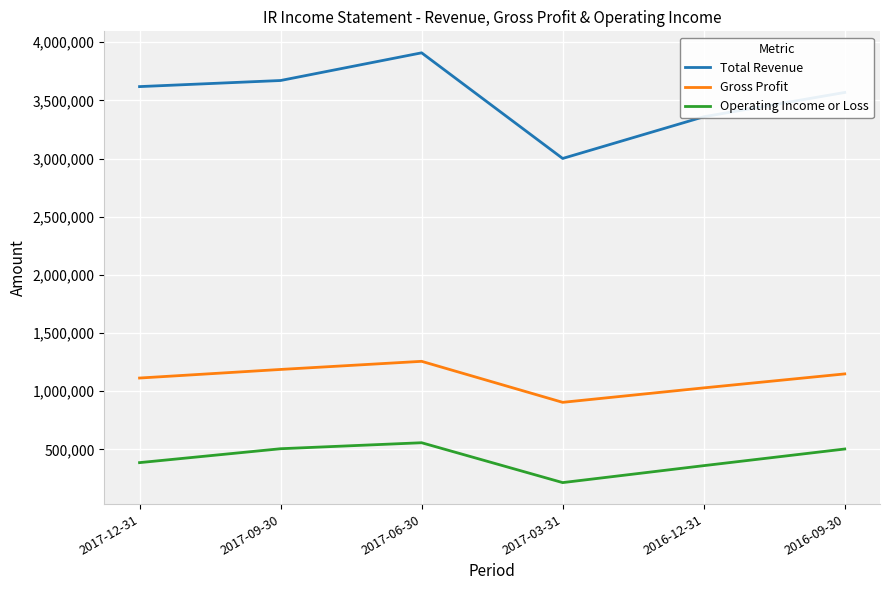

How many categories are shown in the chart?

6